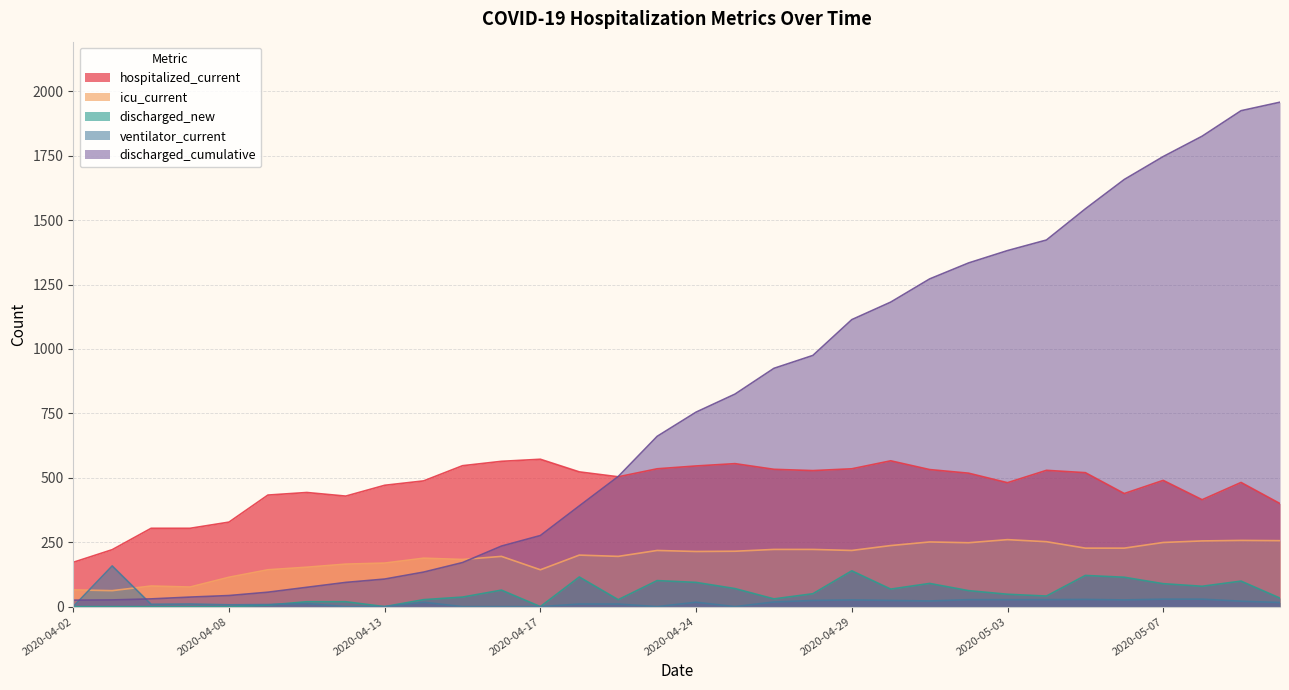

The value of discharged_new at 2020-05-07 is 23. True or false?

False